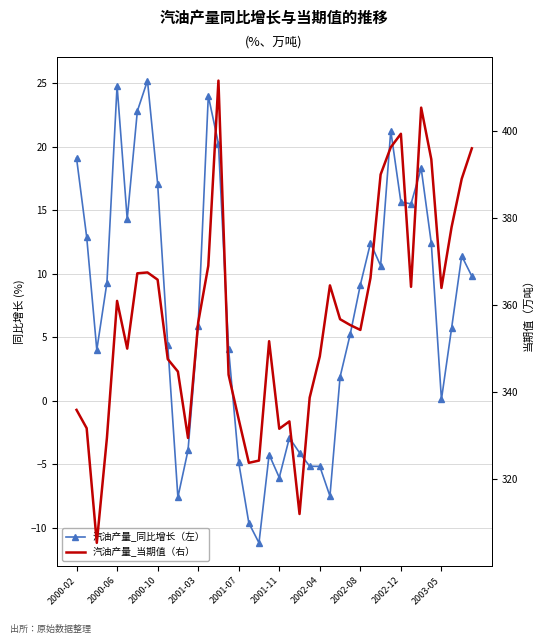

The value of 汽油产量_同比增长（左） at 18 is -6.8. True or false?

False